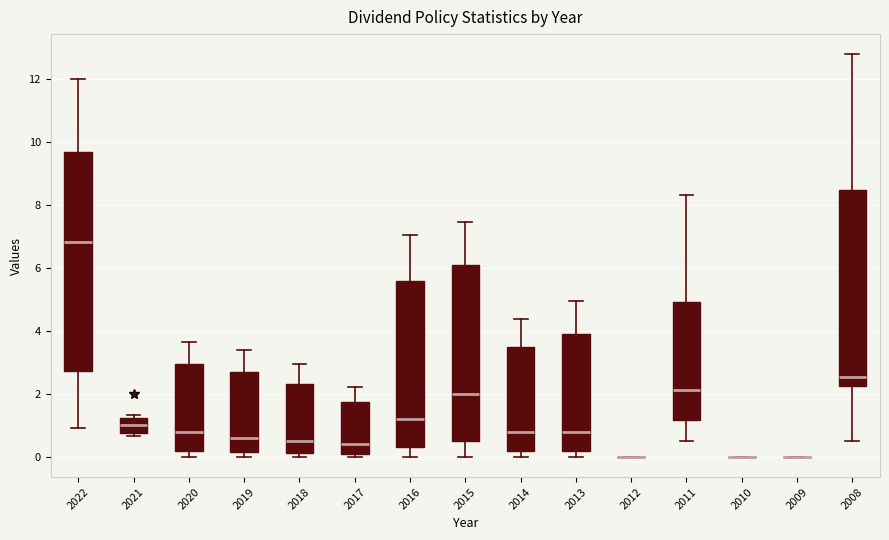

Reading left to right, transcribe this box plot: for each box, give where its median line is, the range the box spans, and where its two whiskers end, as read against the y-axis. The values are not printed on the chart, so give them approximately, as read against the axis.

2022: median 6.8, box 2.8 to 9.8, whiskers 1.0 to 12.0
2021: median 1.0, box 0.8 to 1.2, whiskers 0.6 to 1.4
2020: median 0.8, box 0.2 to 3.0, whiskers 0.0 to 3.6
2019: median 0.6, box 0.2 to 2.8, whiskers 0.0 to 3.4
2018: median 0.6, box 0.2 to 2.4, whiskers 0.0 to 3.0
2017: median 0.4, box 0.2 to 1.8, whiskers 0.0 to 2.2
2016: median 1.2, box 0.4 to 5.6, whiskers 0.0 to 7.0
2015: median 2.0, box 0.6 to 6.2, whiskers 0.0 to 7.4
2014: median 0.8, box 0.2 to 3.4, whiskers 0.0 to 4.4
2013: median 0.8, box 0.2 to 4.0, whiskers 0.0 to 5.0
2012: box collapsed to a line at 0.0, whiskers 0.0 to 0.0
2011: median 2.2, box 1.2 to 5.0, whiskers 0.6 to 8.4
2010: box collapsed to a line at 0.0, whiskers 0.0 to 0.0
2009: box collapsed to a line at 0.0, whiskers 0.0 to 0.0
2008: median 2.6, box 2.2 to 8.4, whiskers 0.6 to 12.8